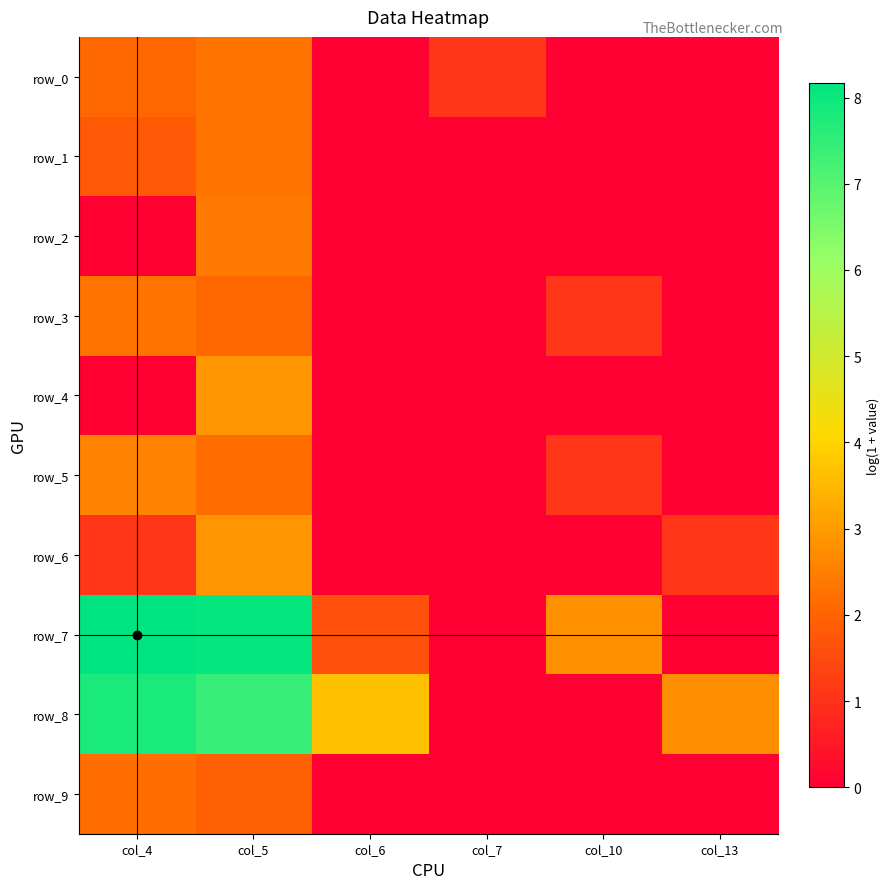

Rank the categories by row_1 value from lowest to highest.

col_6, col_7, col_10, col_13, col_4, col_5